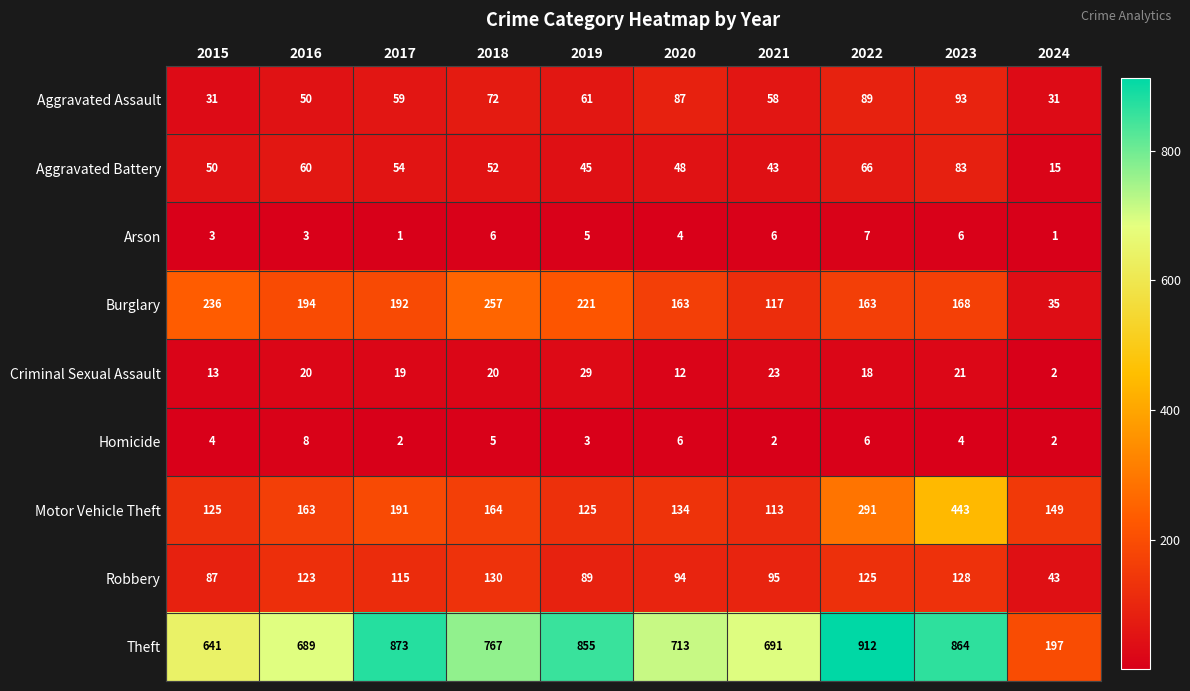

True or false: Criminal Sexual Assault has a value of 5 at 2016.

False